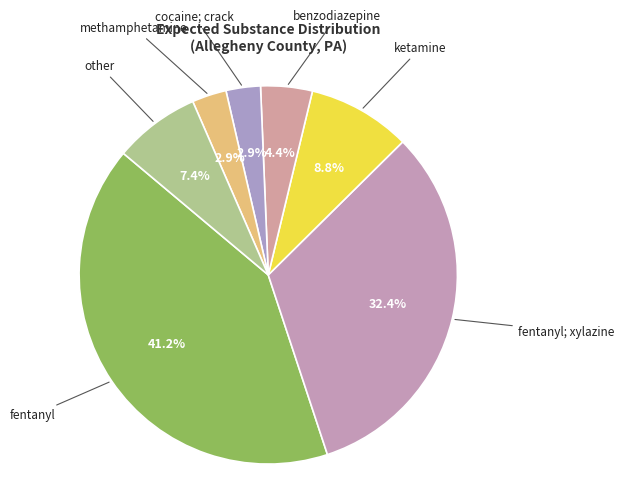

Count the number of slices in the pie.

7